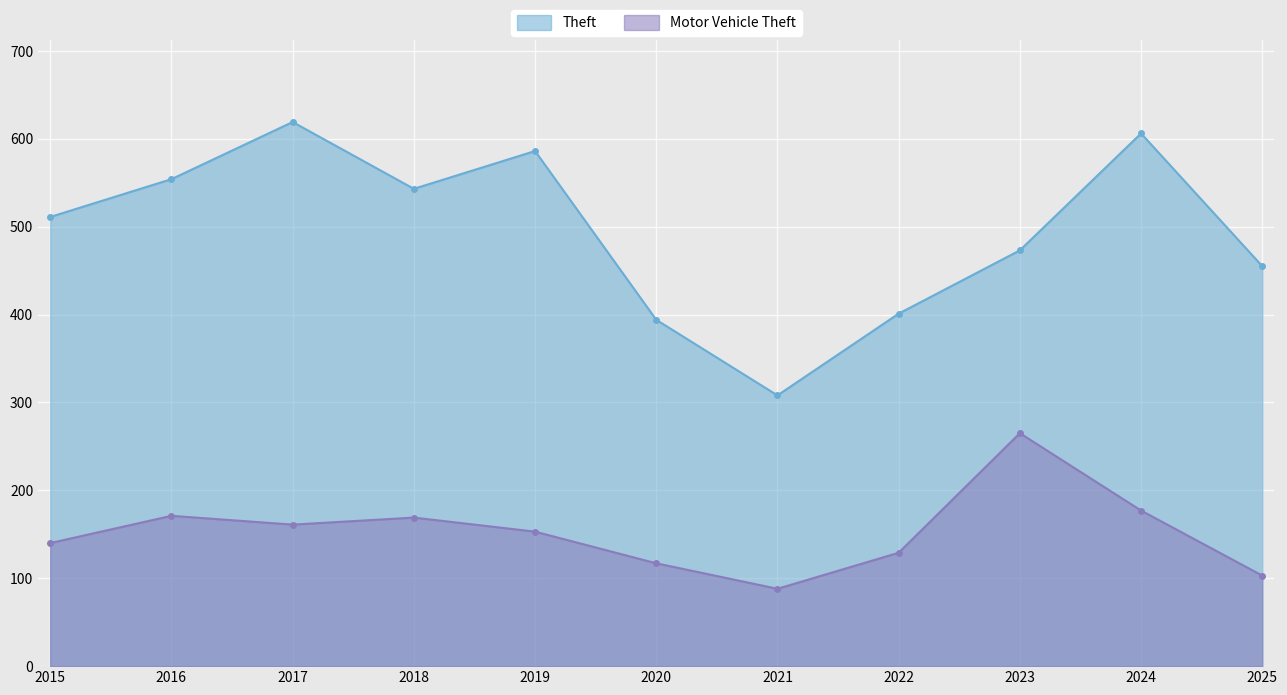

At which label does Motor Vehicle Theft first exceed 153?

2016